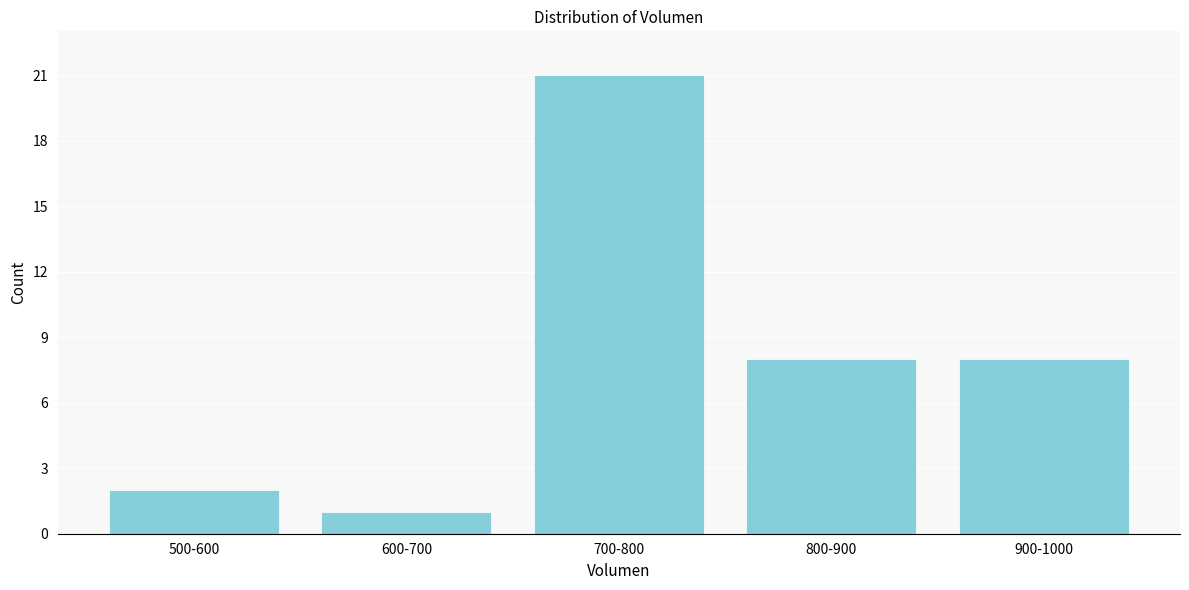

Reading left to right, transcribe all the data shown in this chart.

500-600=2	600-700=1	700-800=21	800-900=8	900-1000=8